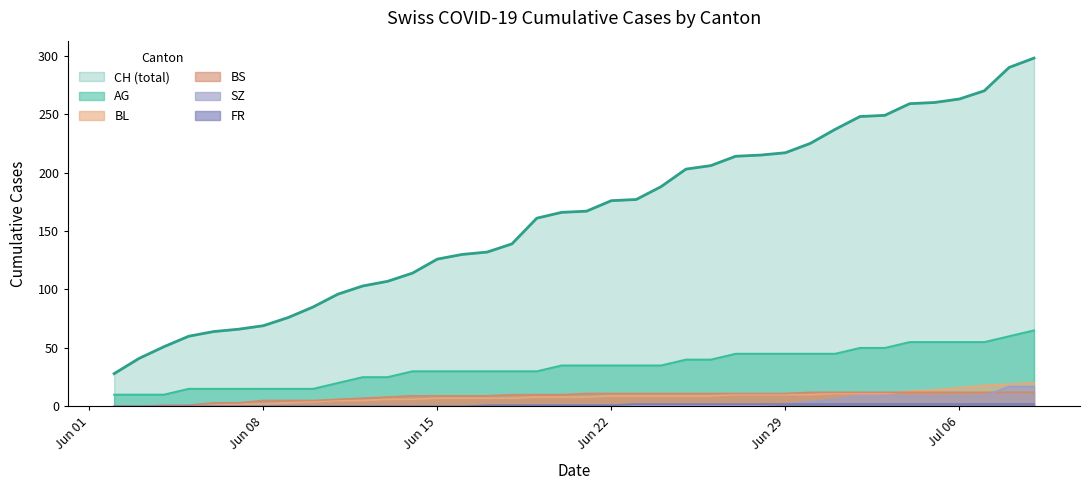

What is the difference between the second highest and minimum values in the AG series?

50